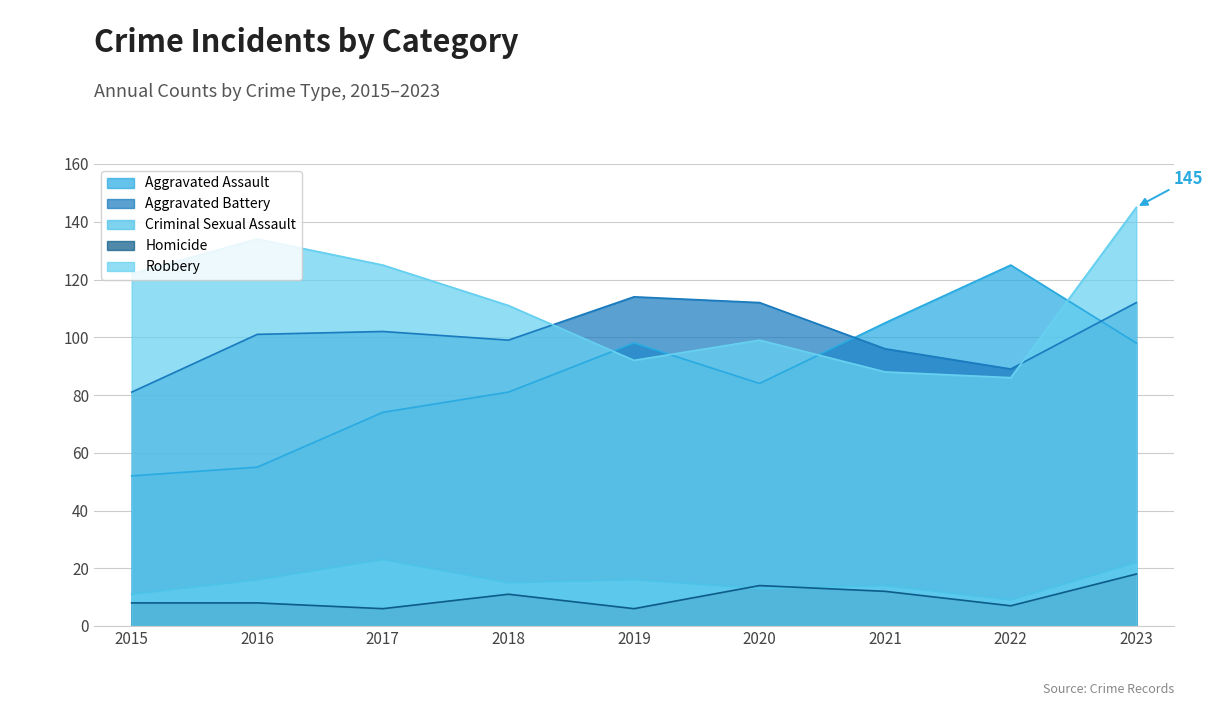

In Criminal Sexual Assault, how many points are lower than both neighbors (excluding endpoints)?

3